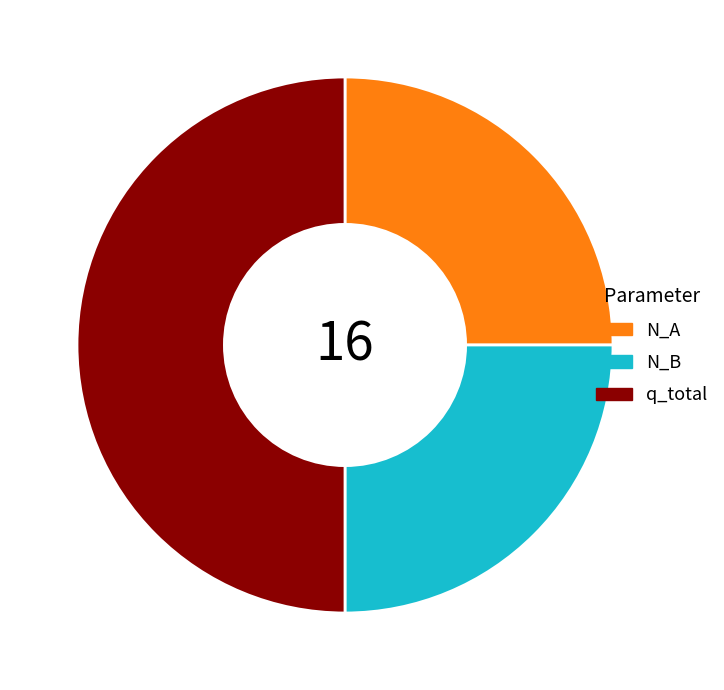

Combined, do q_total and N_A account for over 50%?

Yes